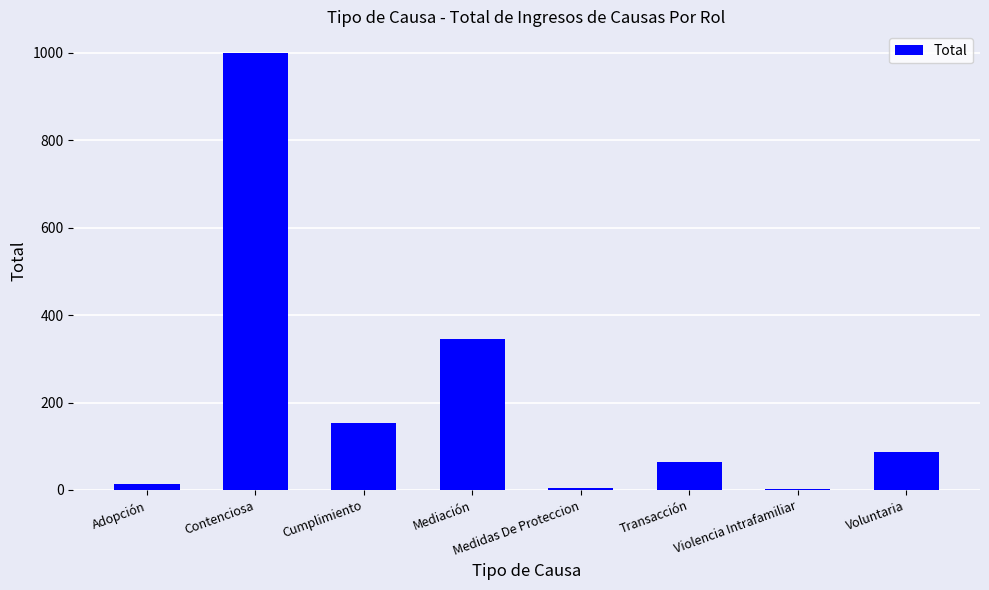

Approximately how many times larger is the value at Mediación compared to Cumplimiento?

2.3